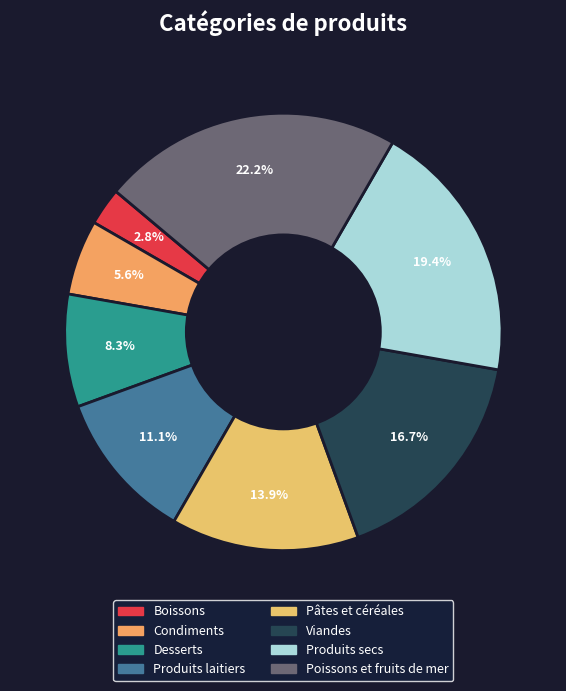

Does any single category account for the majority?

No